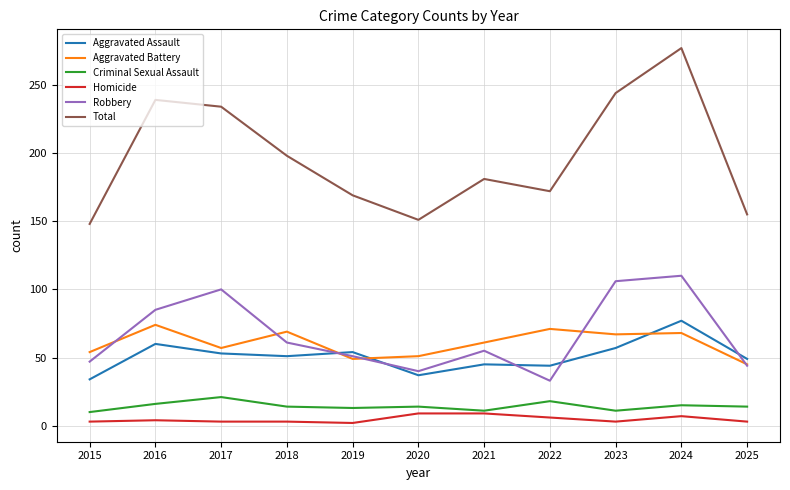

What is the difference between the maximum and minimum values in the Aggravated Assault series?

43